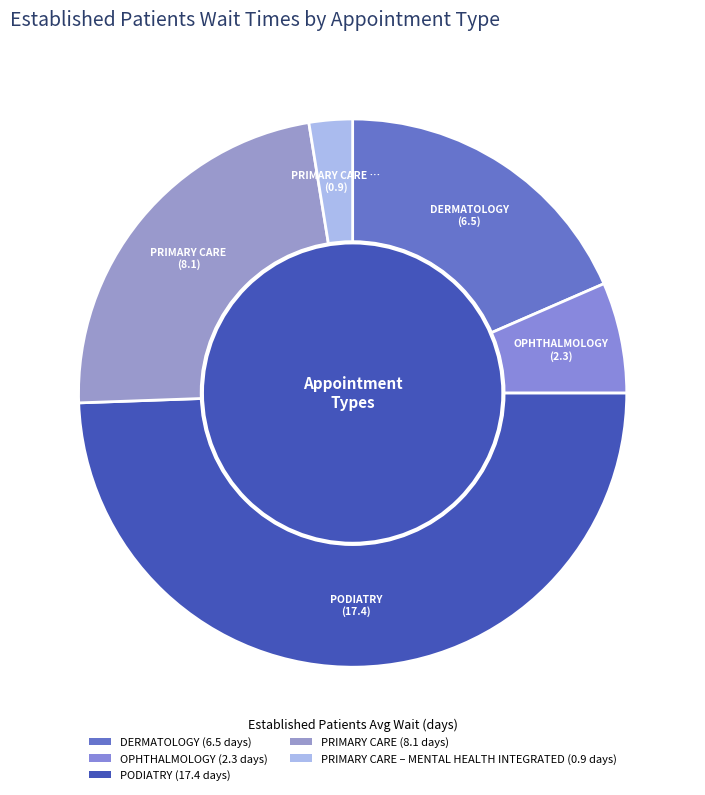

Does any single category account for the majority?

No